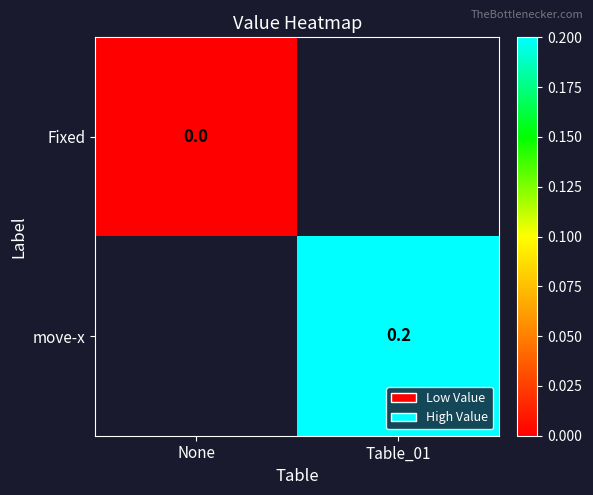

True or false: move-x has a value of 0.1 at Table_01.

False